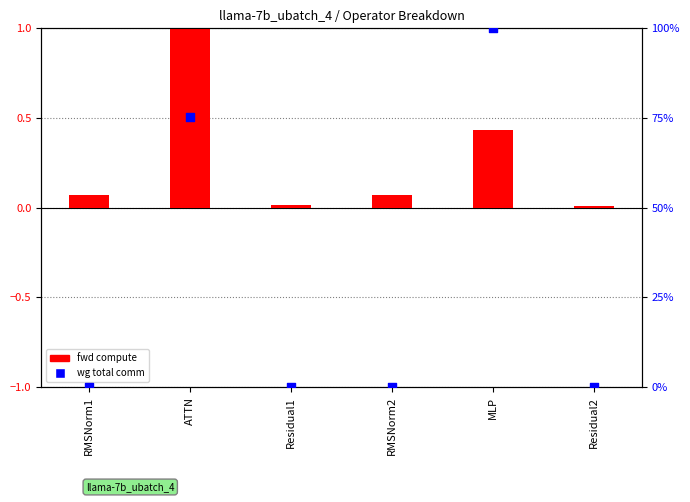

Is the value of wg total comm at Residual1 greater than the value of fwd compute at Residual2?

No